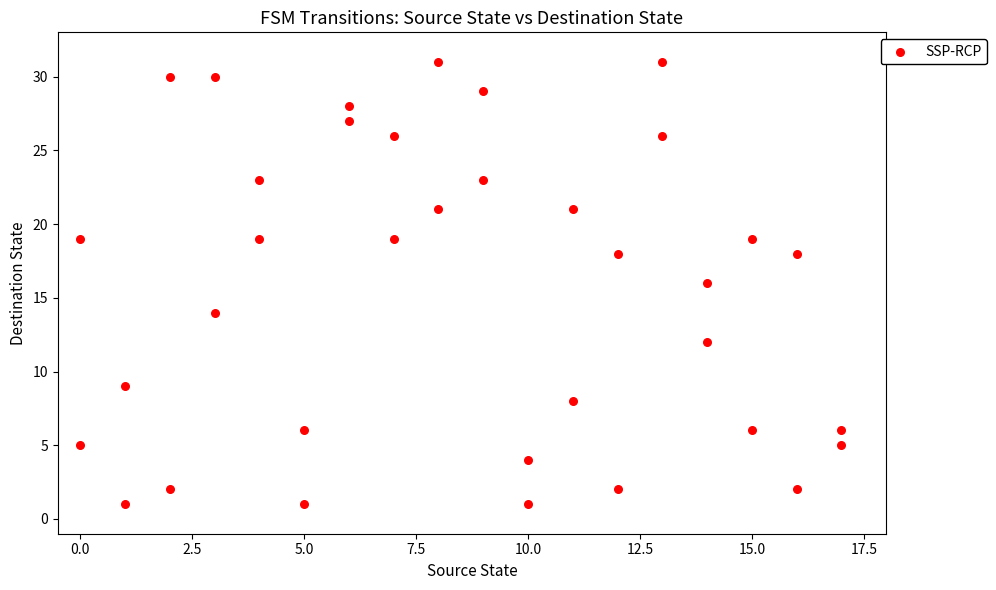

What is the range of Y values (max minus min)?

30